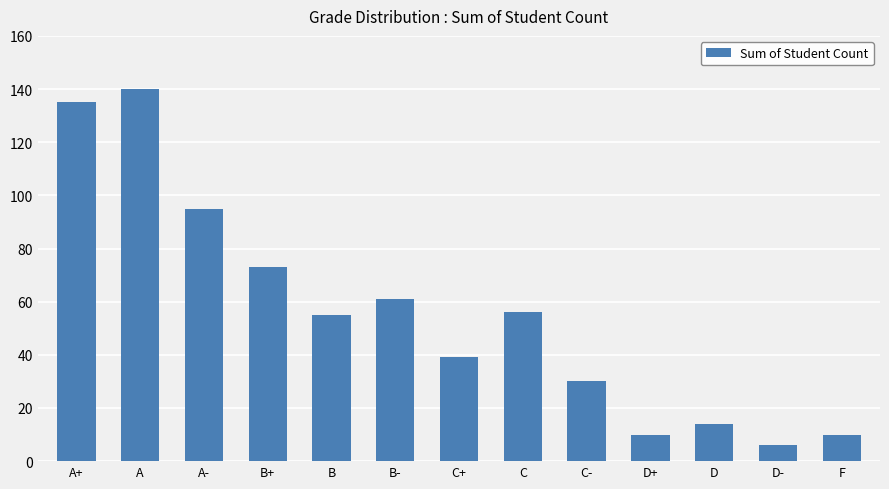

Is it true that the value at C is 56?

True